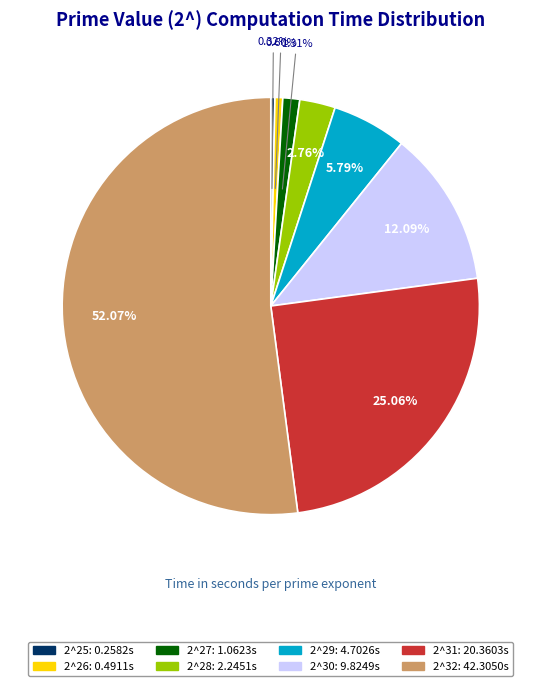

The 2^26 slice represents 10% of the pie. True or false?

False